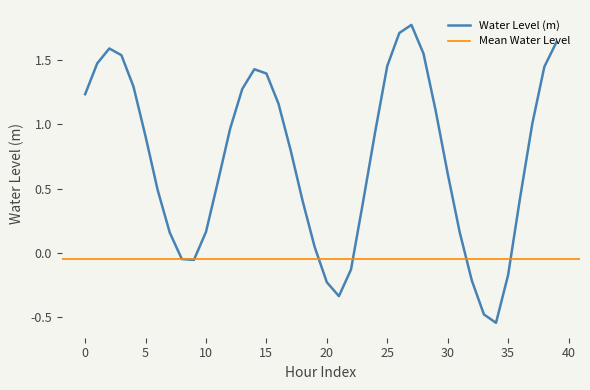

Which category has the lowest value across all series?

34